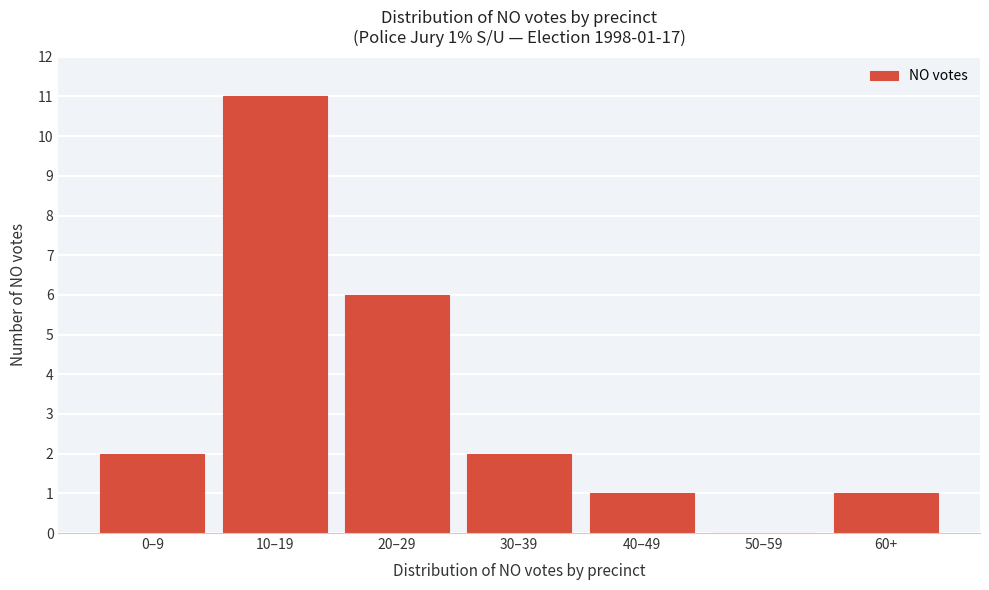

Reading left to right, extract all data points from this chart.

0–9=2	10–19=11	20–29=6	30–39=2	40–49=1	50–59=0	60+=1